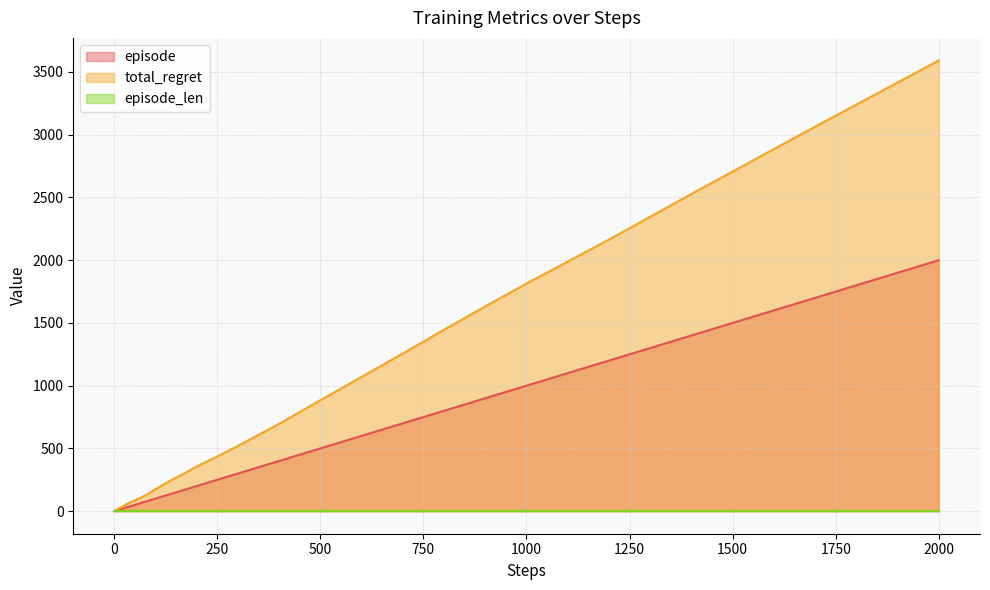

What is the greatest value displayed?

3592